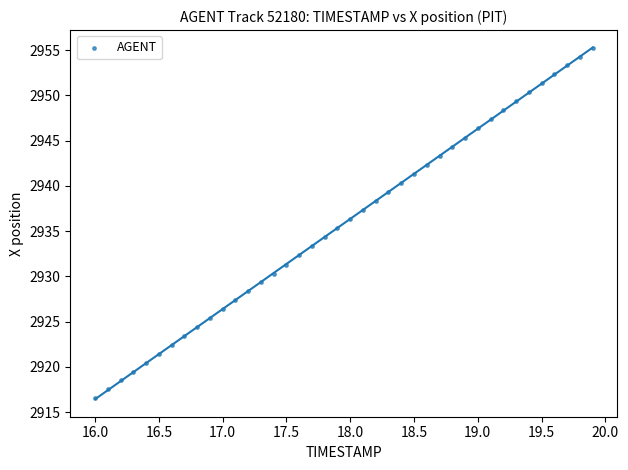

What is the range of X values (max minus min)?

3.9